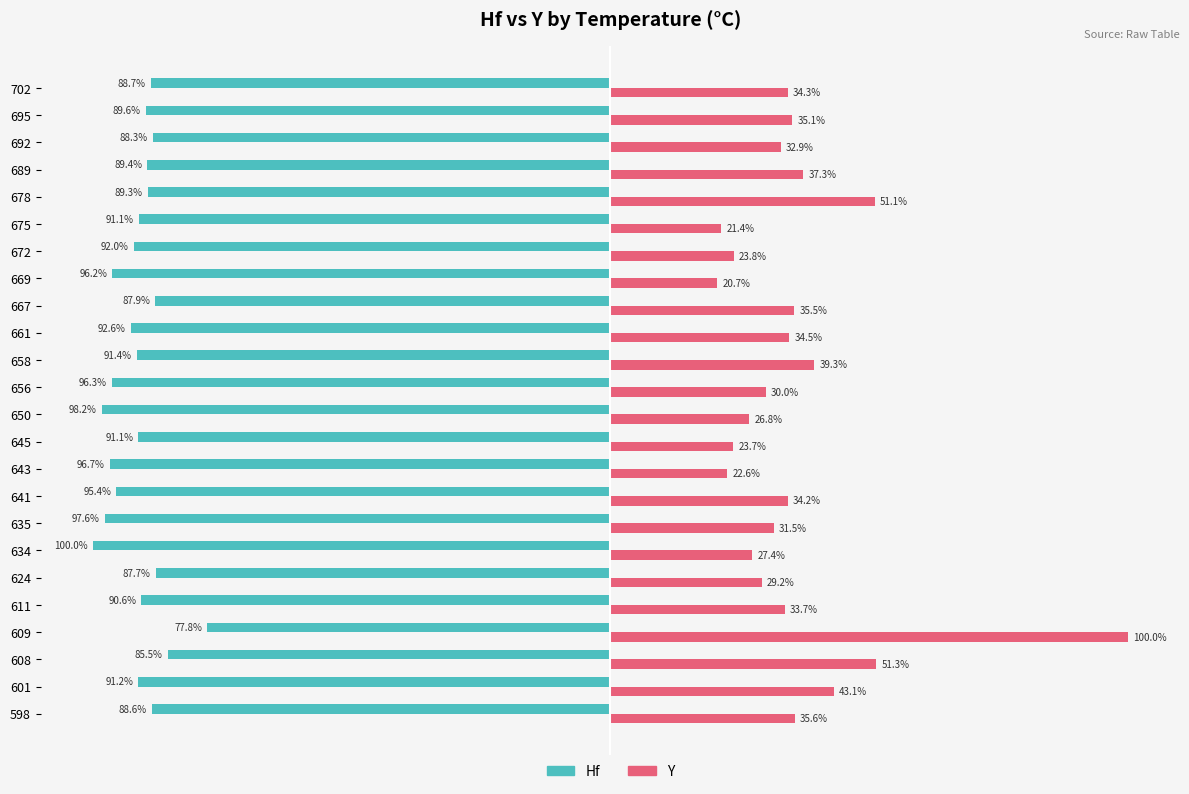

List the labels in order of Y value, largest first.

609, 608, 678, 601, 658, 689, 598, 667, 695, 661, 702, 641, 611, 692, 635, 656, 624, 634, 650, 672, 645, 643, 675, 669